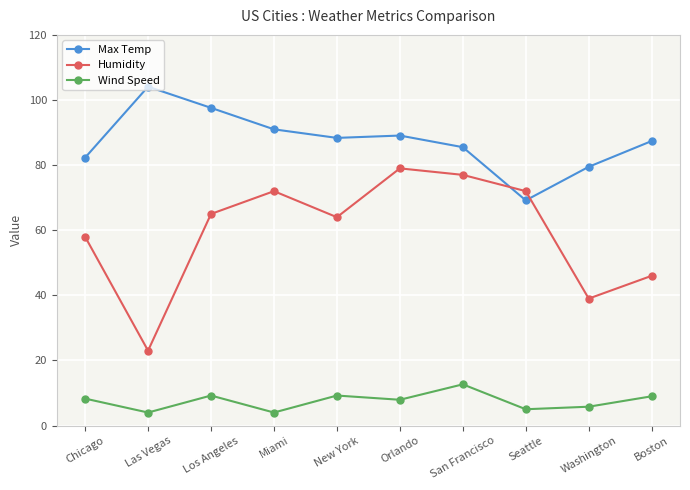

Which category has the lowest value in the Max Temp series?

Seattle